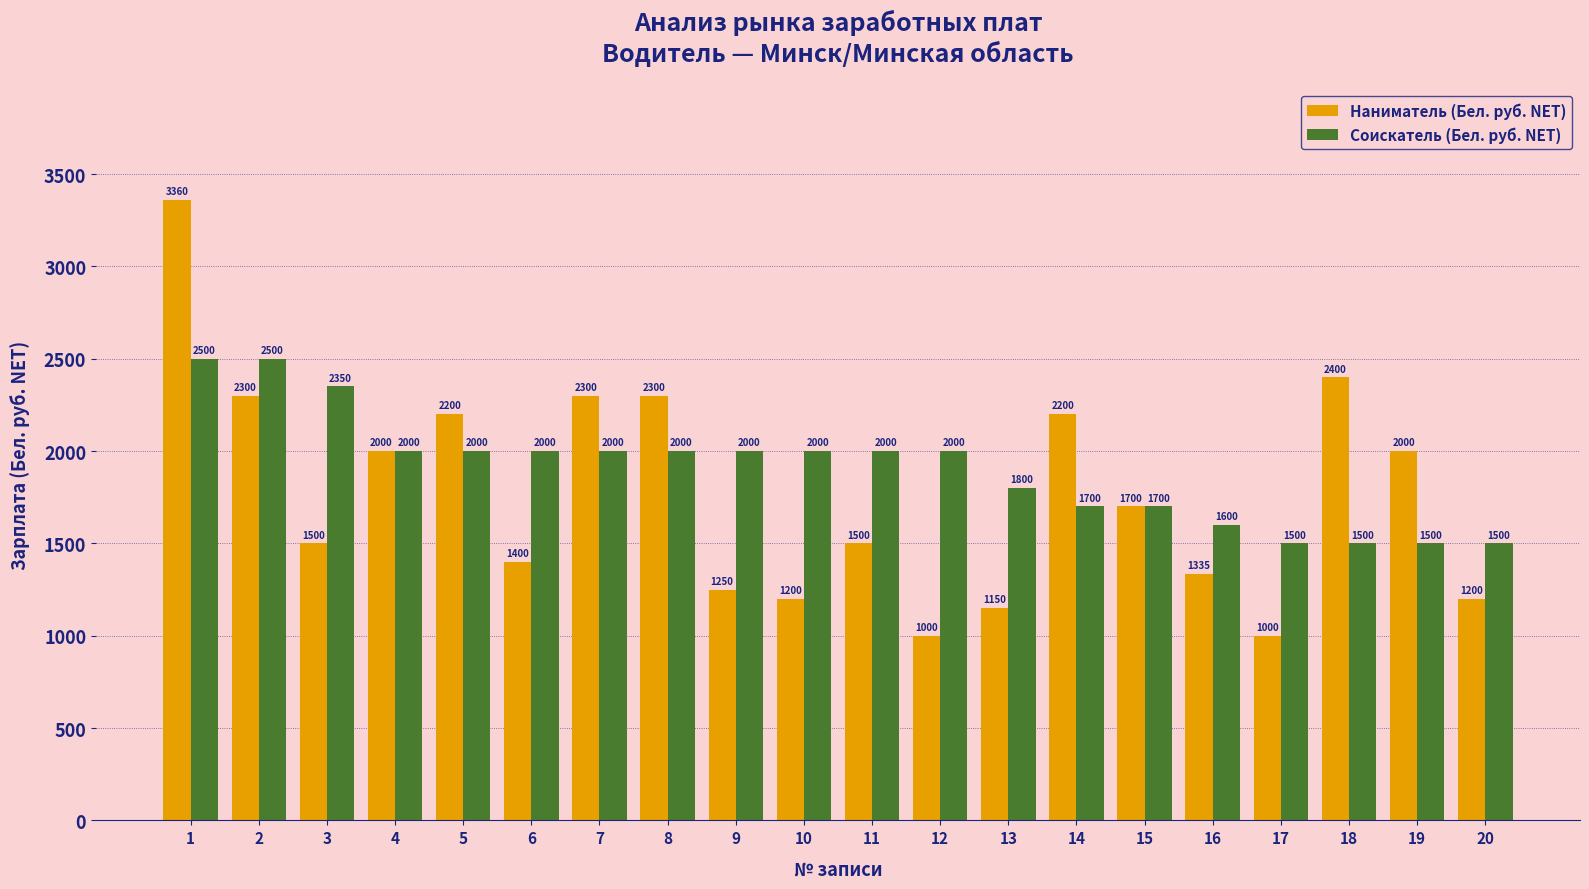

What is the total value across all series at 19?

3500